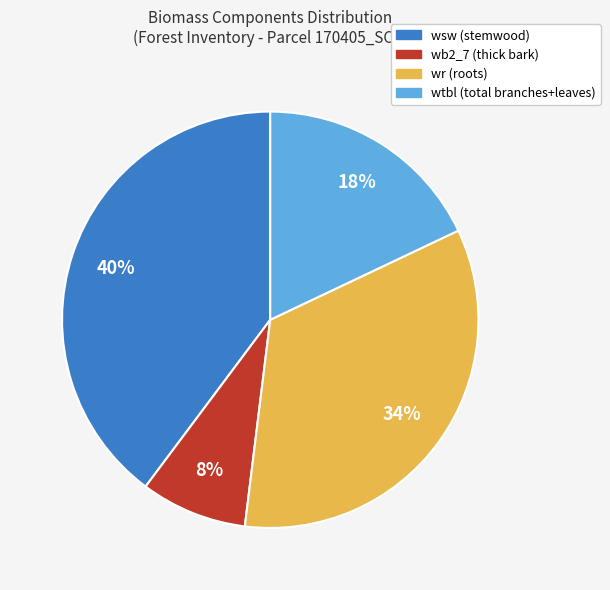

Does any single category account for the majority?

No